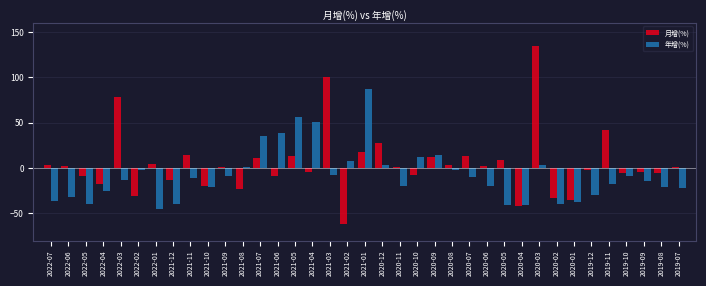

Is the value of 月增(%) at 2022-04 greater than the value of 年增(%) at 2021-07?

No